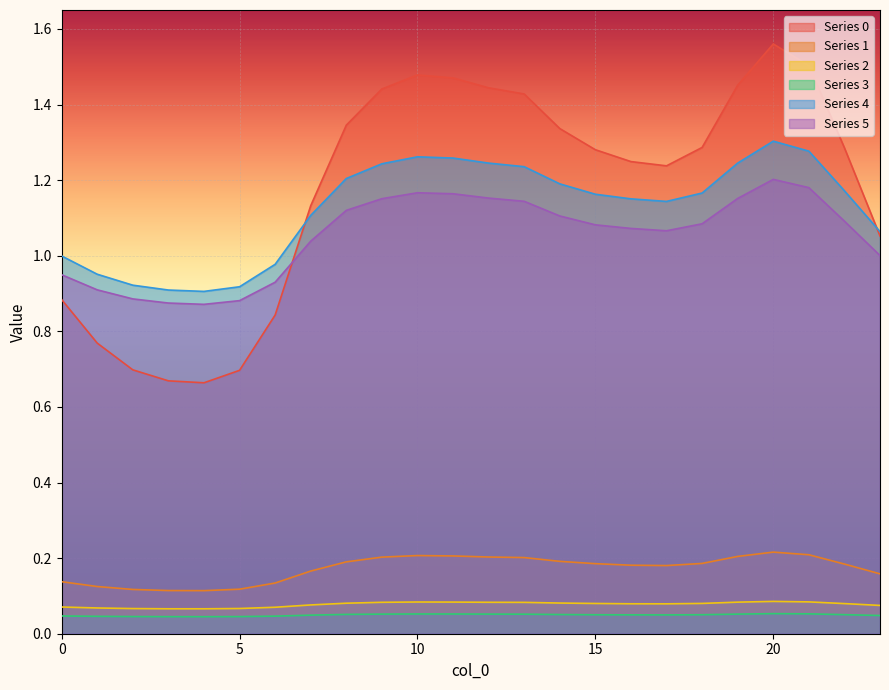

Is it true that 2 equals 0.0 at 11?

False